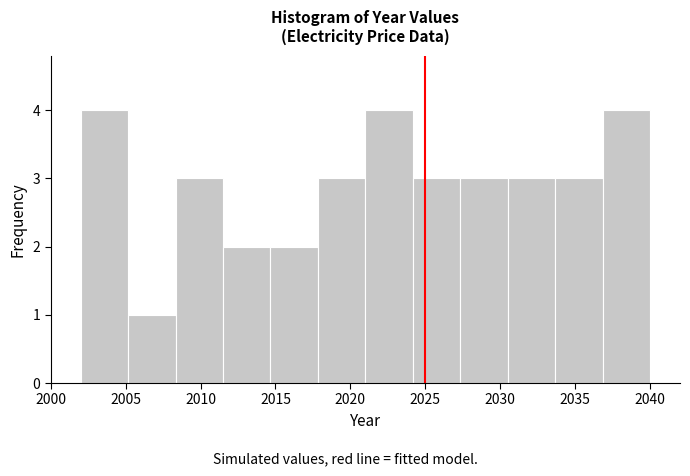

How tall is the bar that spans 2005.0 to 2008.5 on the x-axis? Neither the bar edges nor the heights are printed on the chart, so give them approximately, as read against the axes.

1